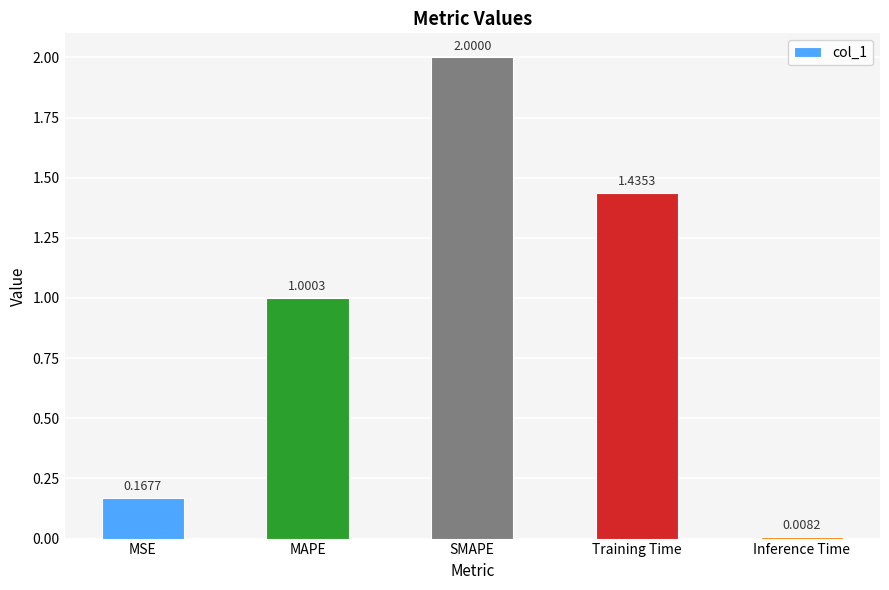

What is the label of the 1st bar from the left?

MSE